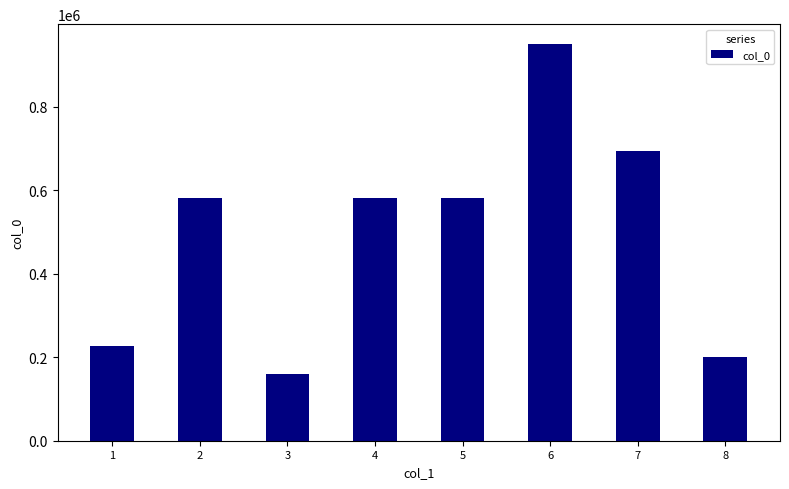

What is the change in value from 2 to 3?

-423033